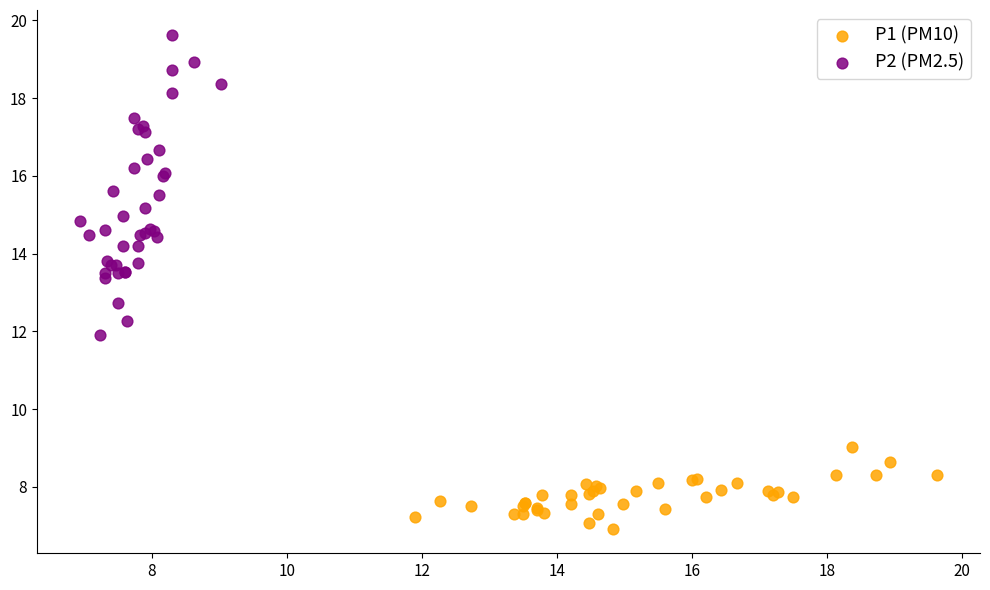

Which series has the widest spread of Y values?

P2 (PM2.5)